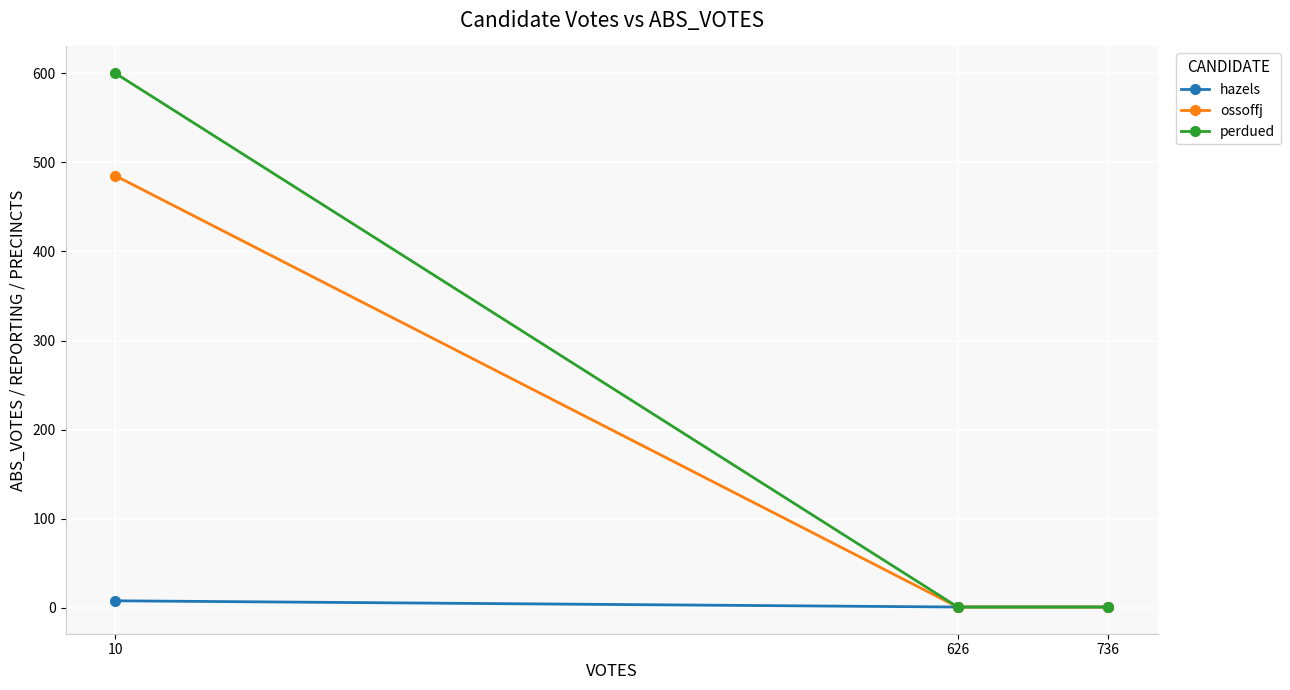

List the series in order of their peak value, lowest first.

hazels, ossoffj, perdued